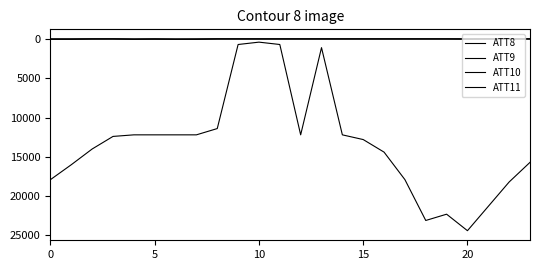

Is this an area chart (filled region under the line)?

No